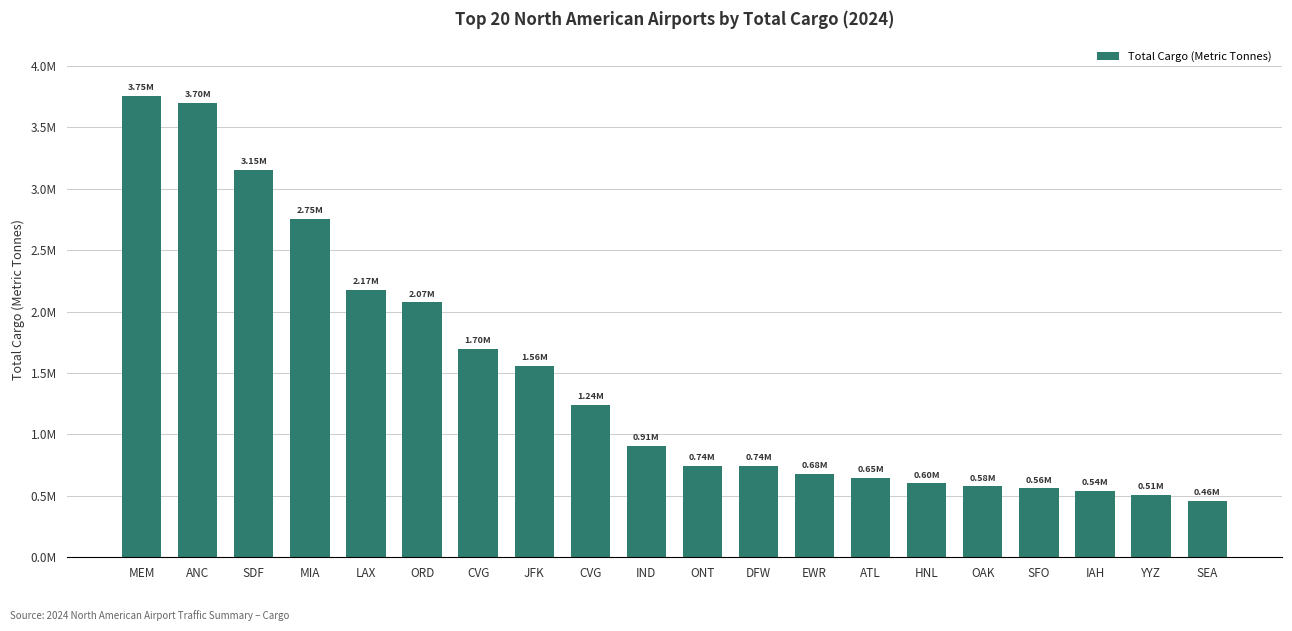

True or false: the data shows 713076 at YYZ.

False